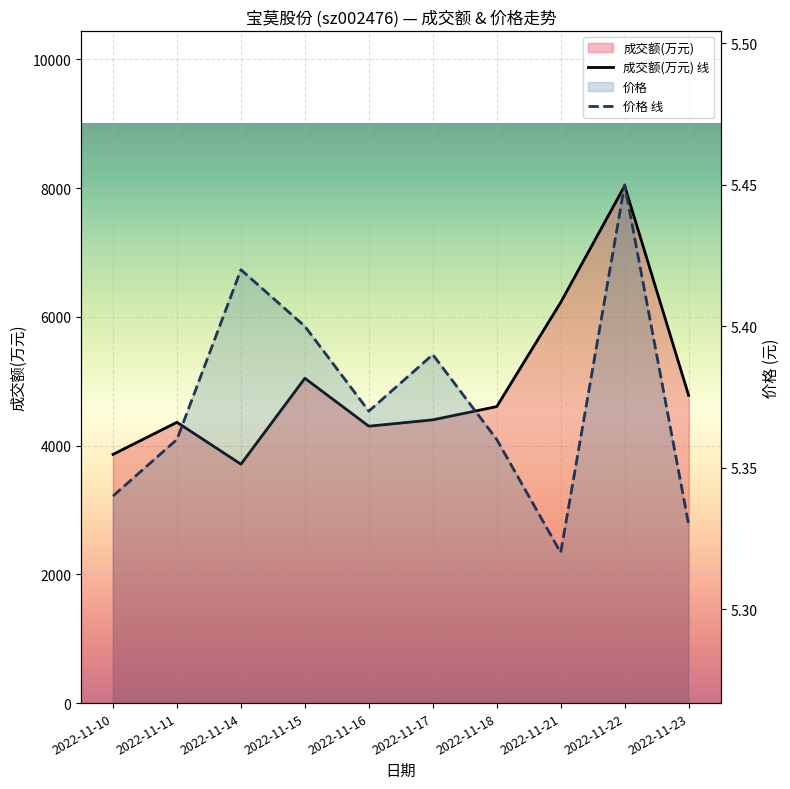

List the series in order of their peak value, lowest first.

价格, 成交额(万元)